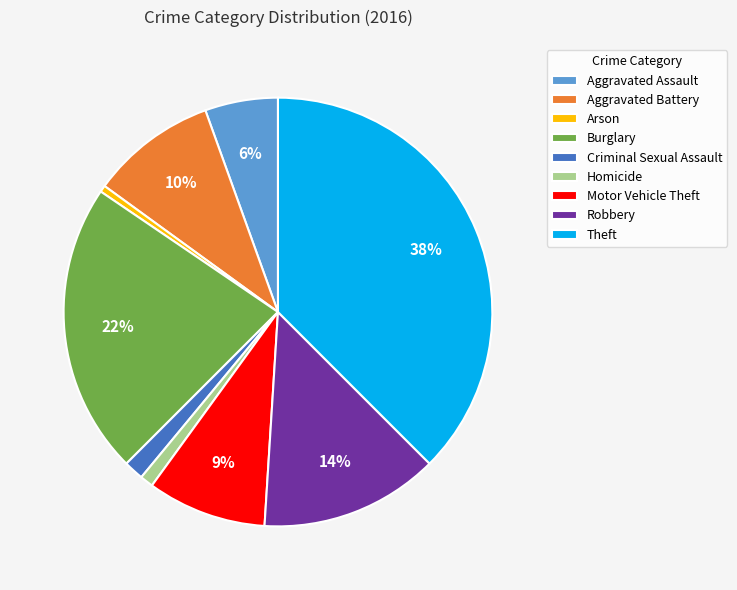

To the nearest percent, what is the difference between the Robbery and Aggravated Battery slice percentages?

4%